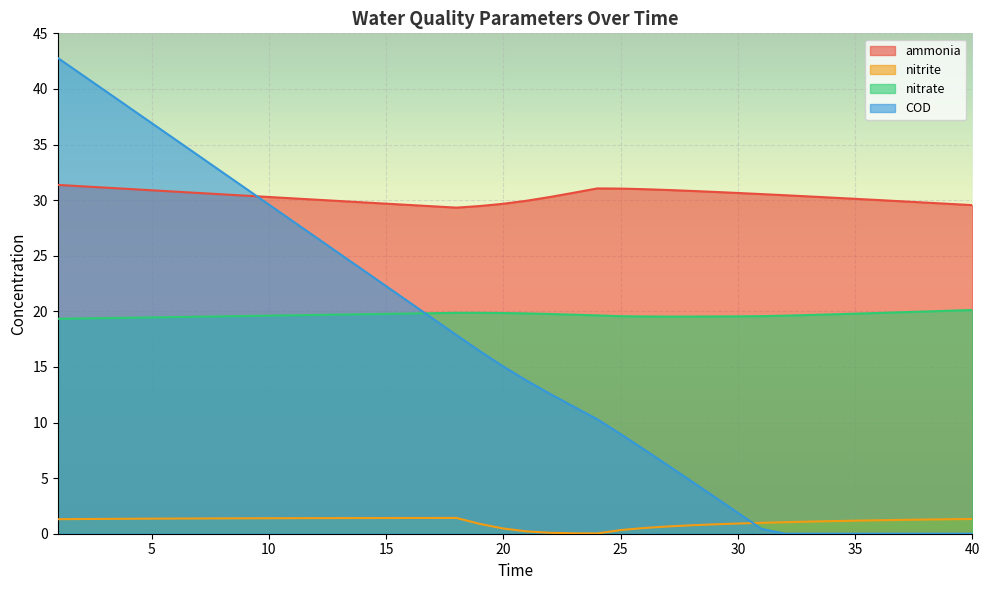

At 36, list the series in order from smallest to largest.

COD, nitrite, nitrate, ammonia